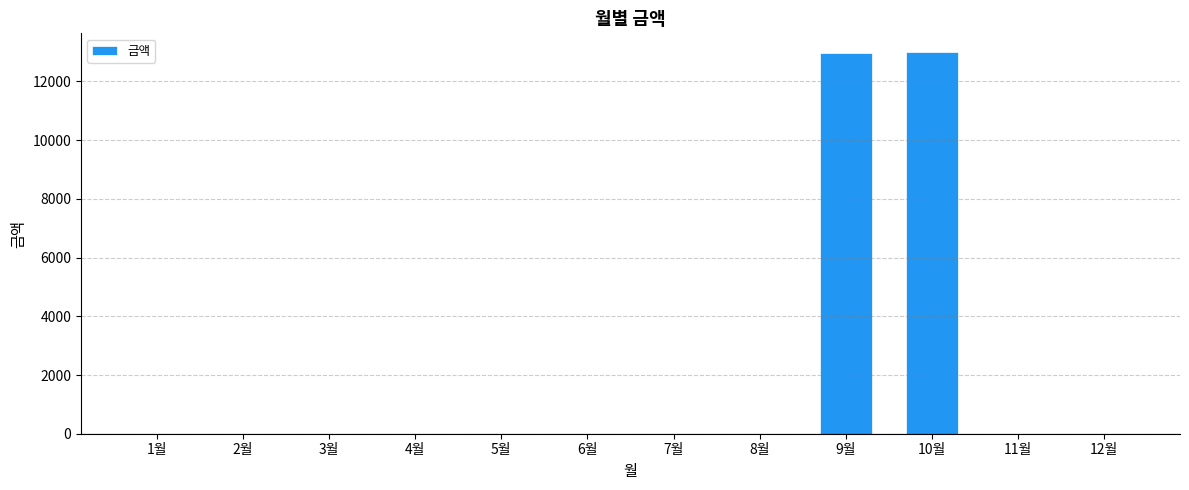

What is the greatest value displayed?

12990